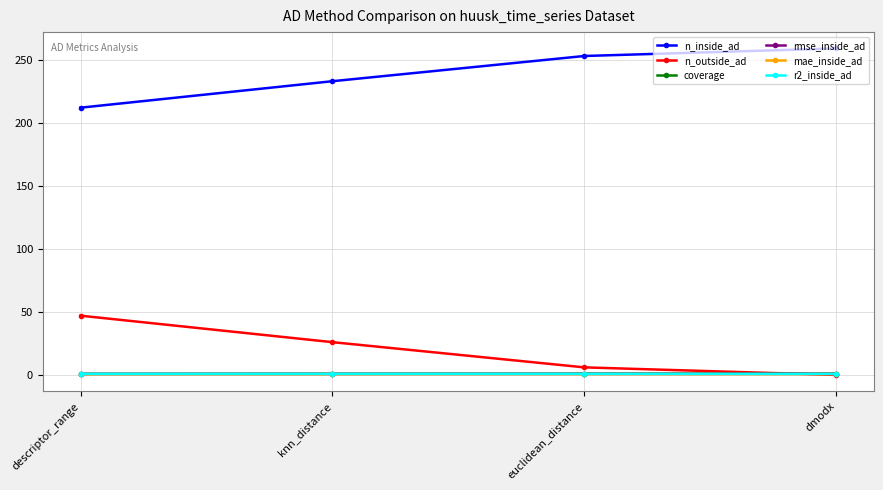

Does the chart display data point markers on the line(s)?

Yes